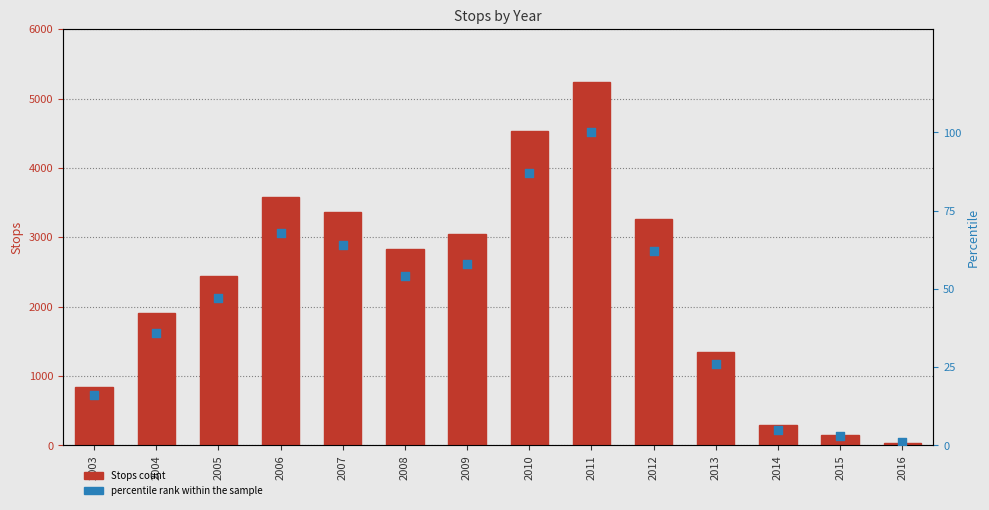

Which series has the largest total across all categories?

Stops